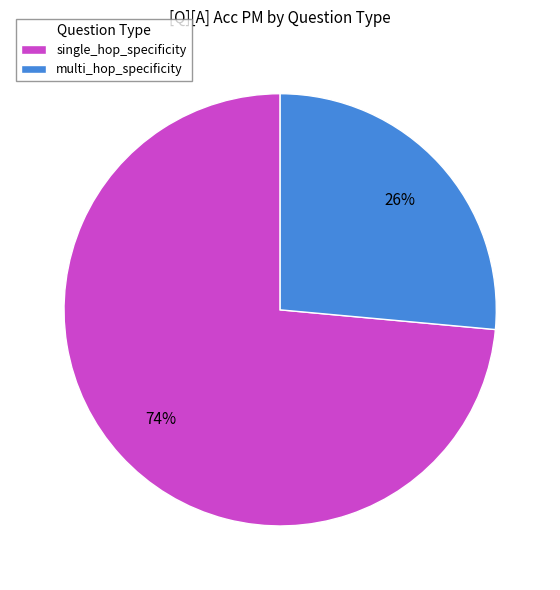

Do single_hop_specificity and multi_hop_specificity together represent more than half of the pie?

Yes